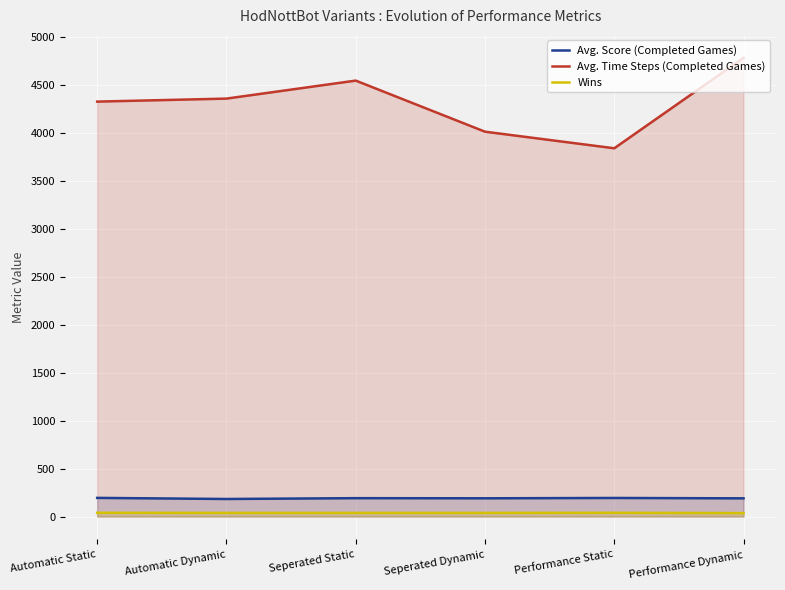

What is the maximum value for Avg. Time Steps (Completed Games)?

4781.2